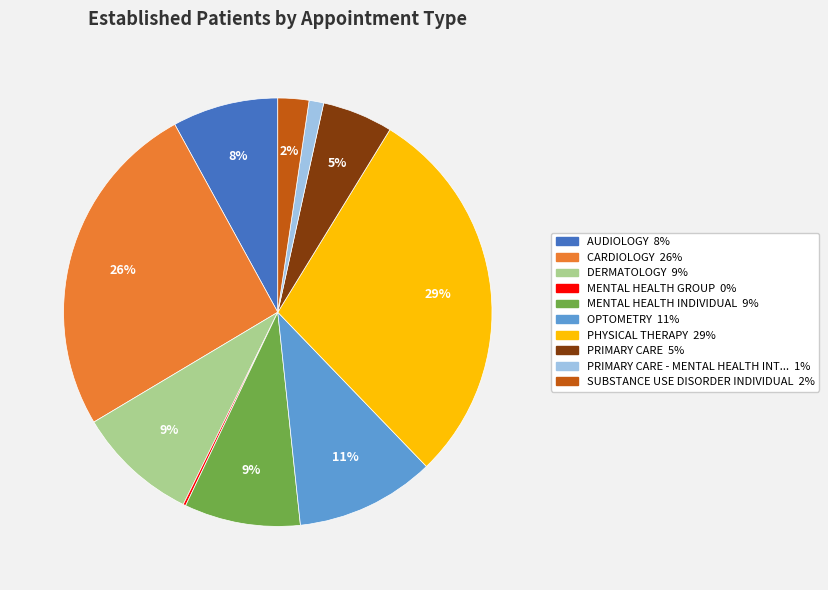

Is there a majority slice in this chart?

No